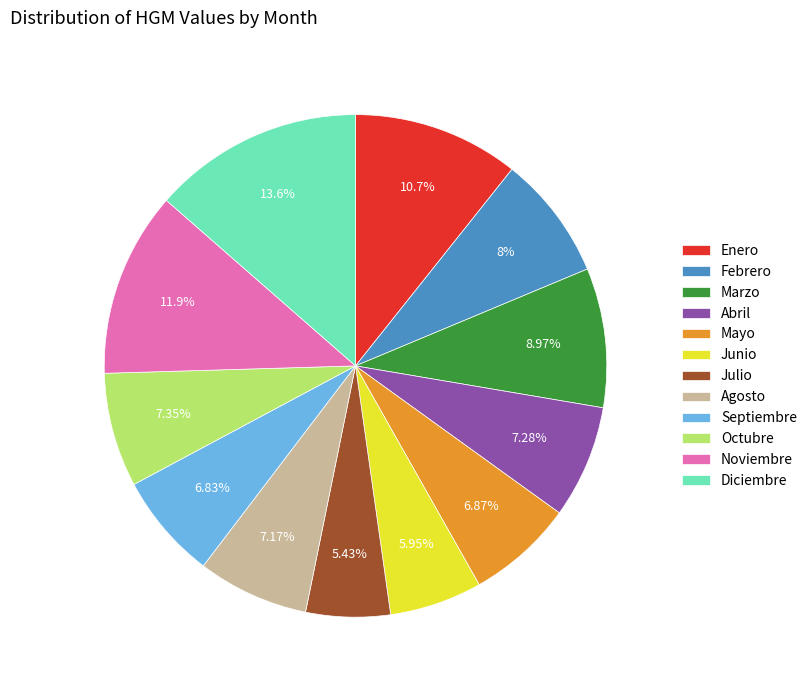

What is the largest slice in the pie chart?

Diciembre